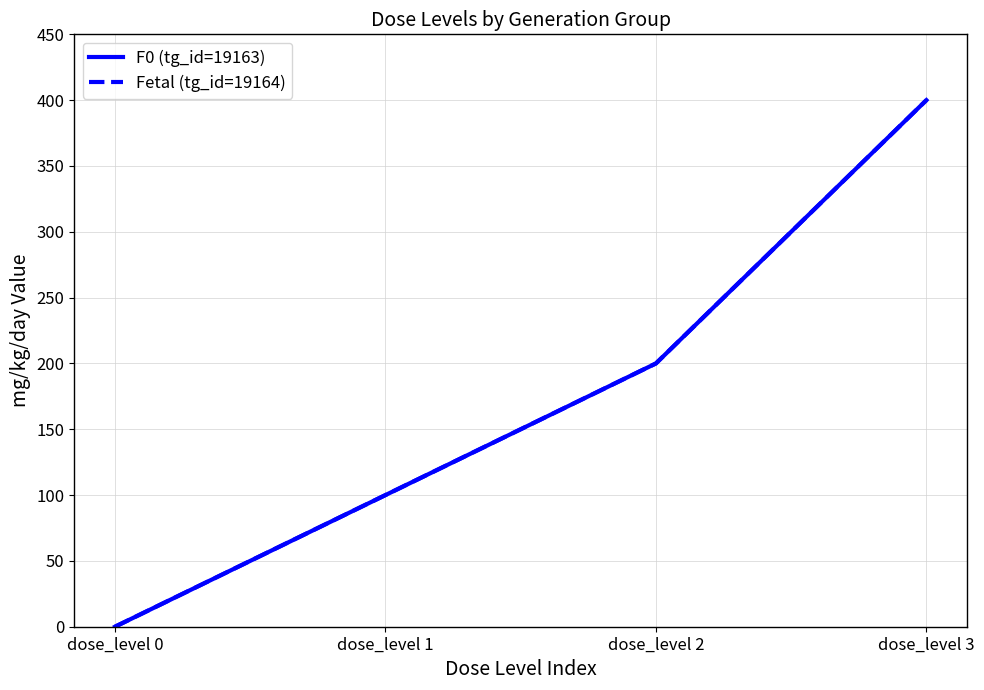

Does the chart display data point markers on the line(s)?

No